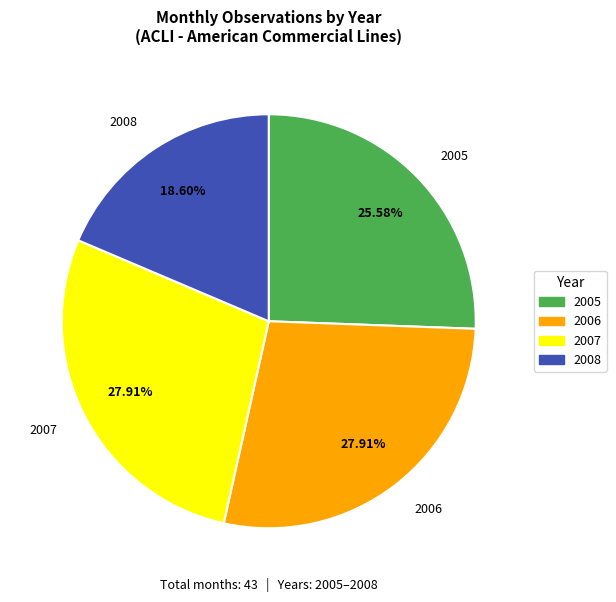

Combined, do 2006 and 2005 account for over 50%?

Yes